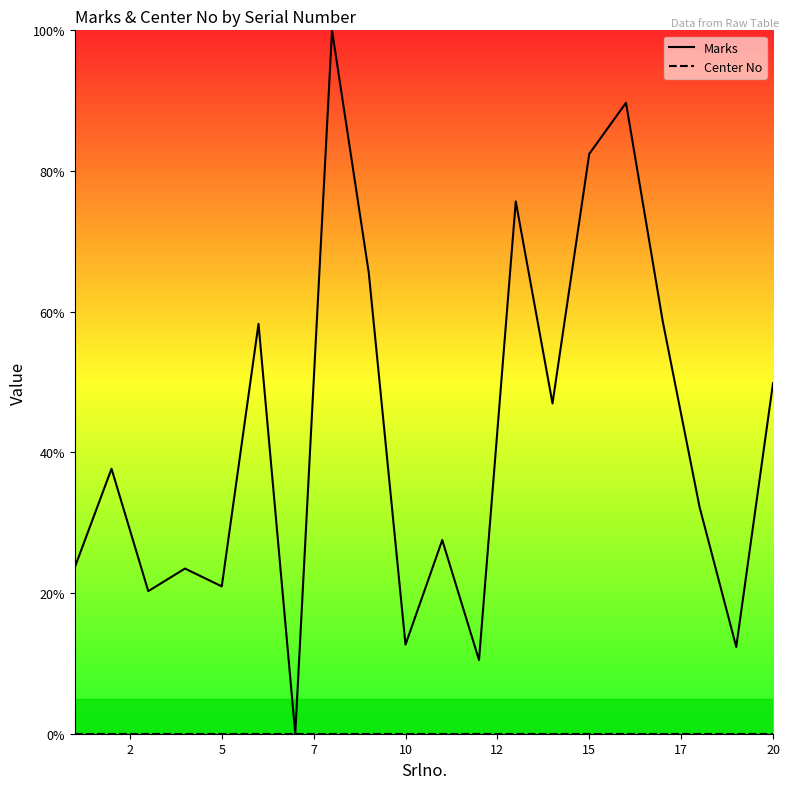

True or false: Center No and Marks intersect in this chart.

False